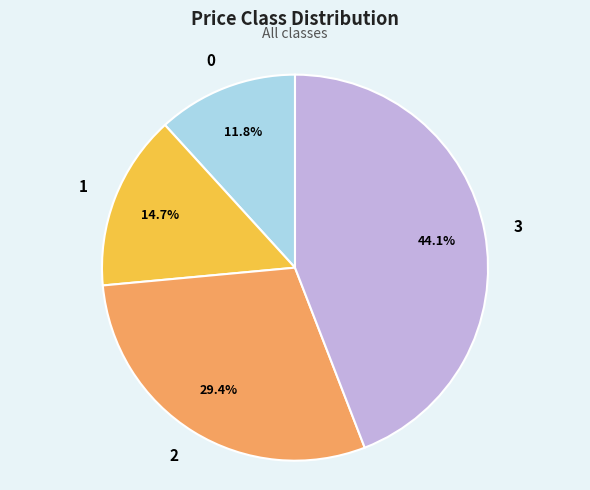

Rank the categories by value from highest to lowest.

3, 2, 1, 0